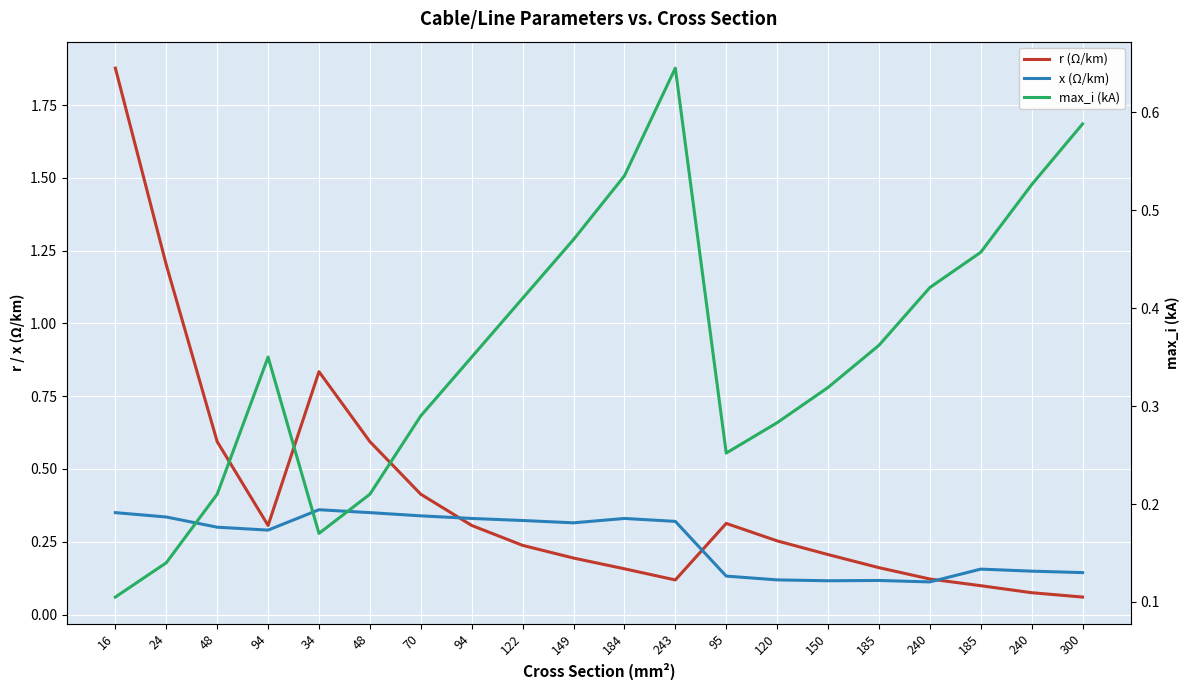

At which category does r (Ω/km) reach its first local peak?

34